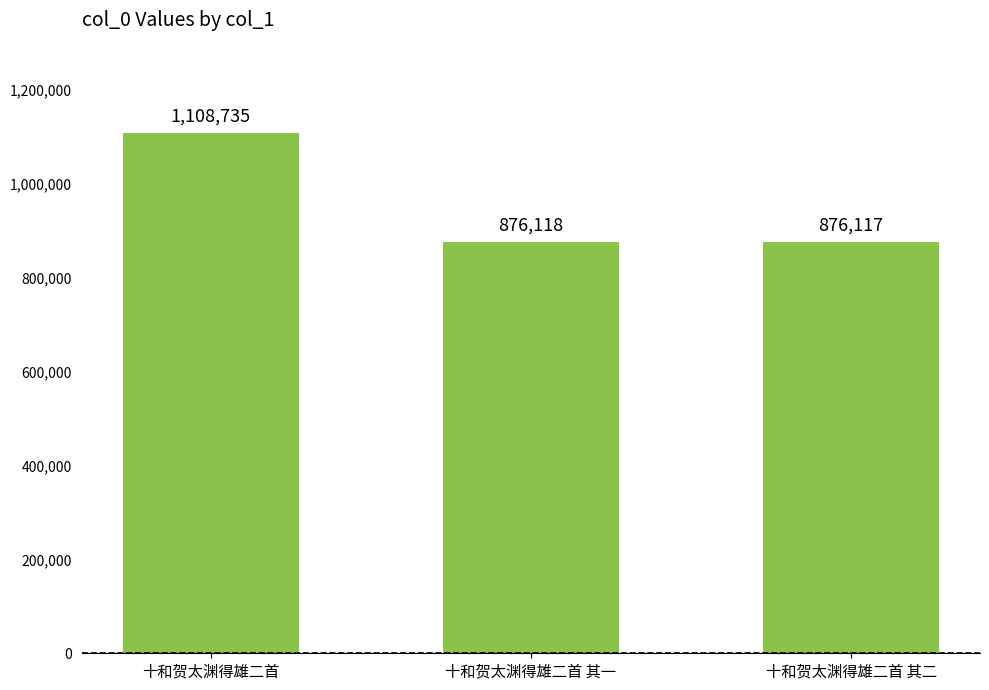

What is the value of the 1st bar from the left?

1108735